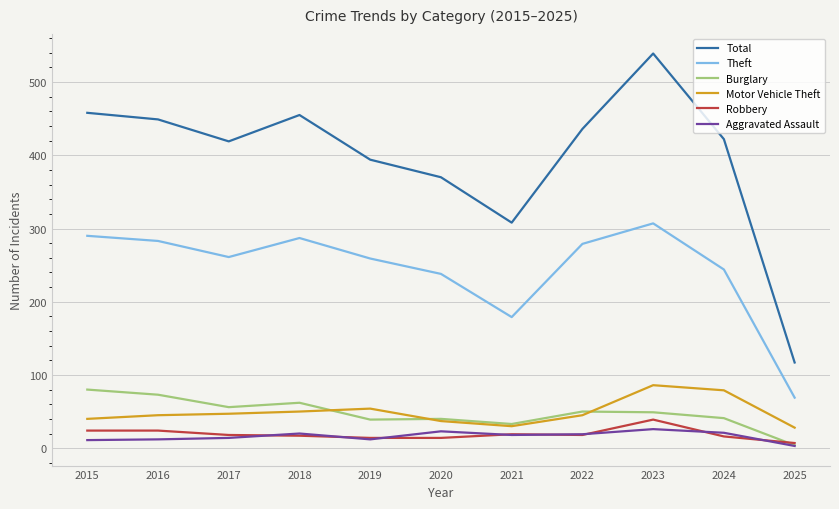

At which category does Burglary reach its first local valley?

2017